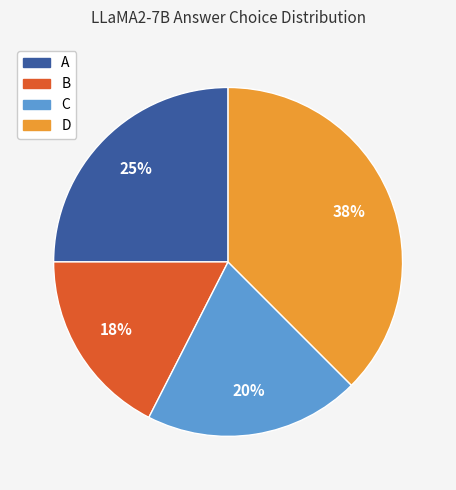

Is there a majority slice in this chart?

No